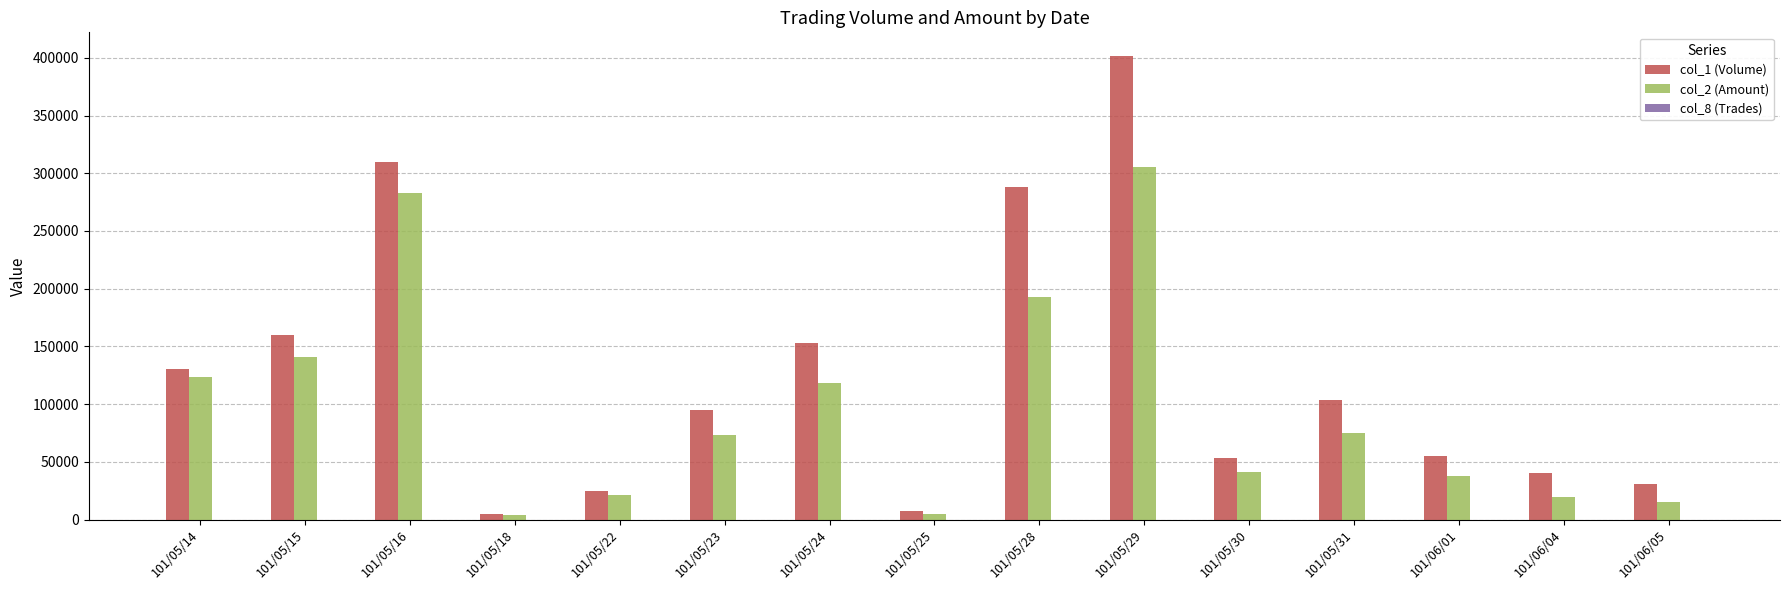

What is the maximum value shown in the chart?

402000